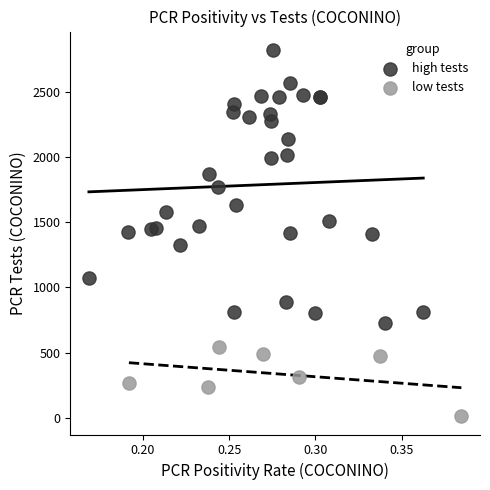

Which series contains the lowest Y value?

low tests